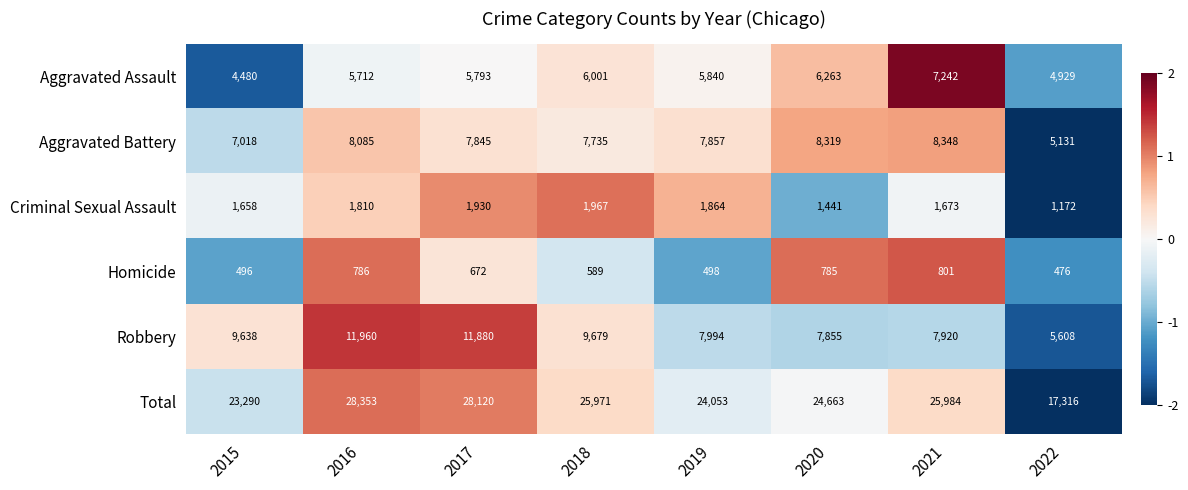

Which series changed the most between 2020 and 2022?

Total